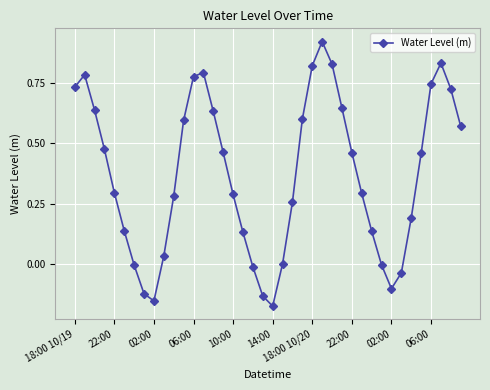

How many interior local peaks (higher than both neighbors) does the data have?

4